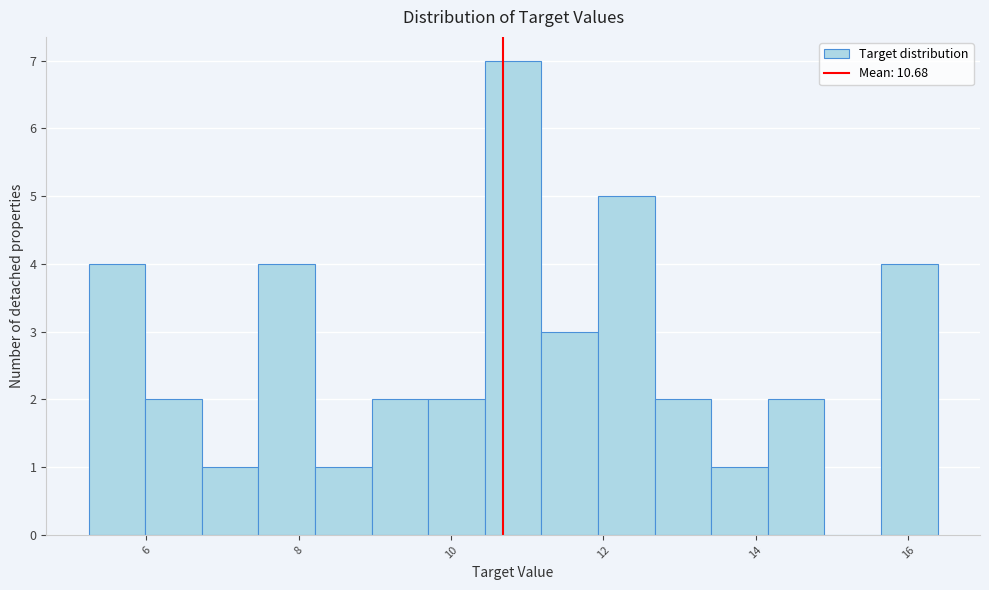

Around what value on the x-axis is the tallest bar? Give the approximate position of its centre, as read against the axis.

10.8